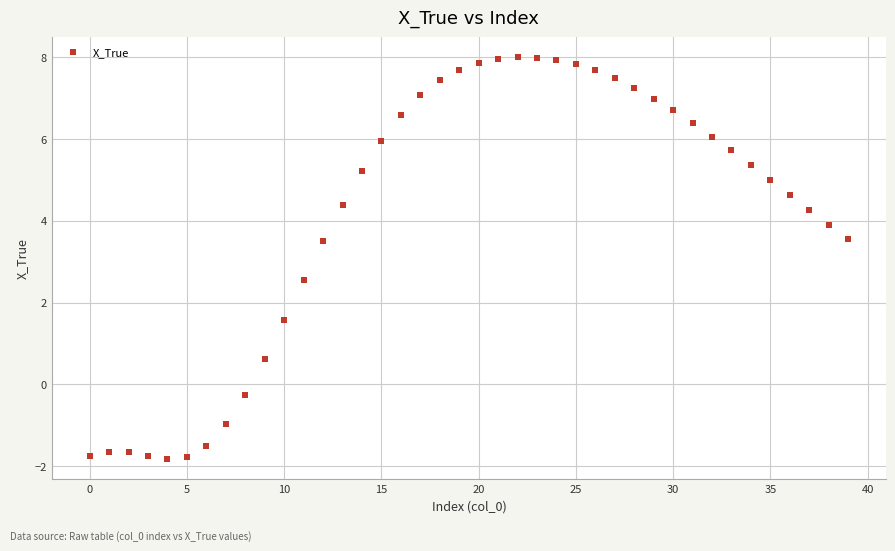

What is the range of Y values (max minus min)?

9.8